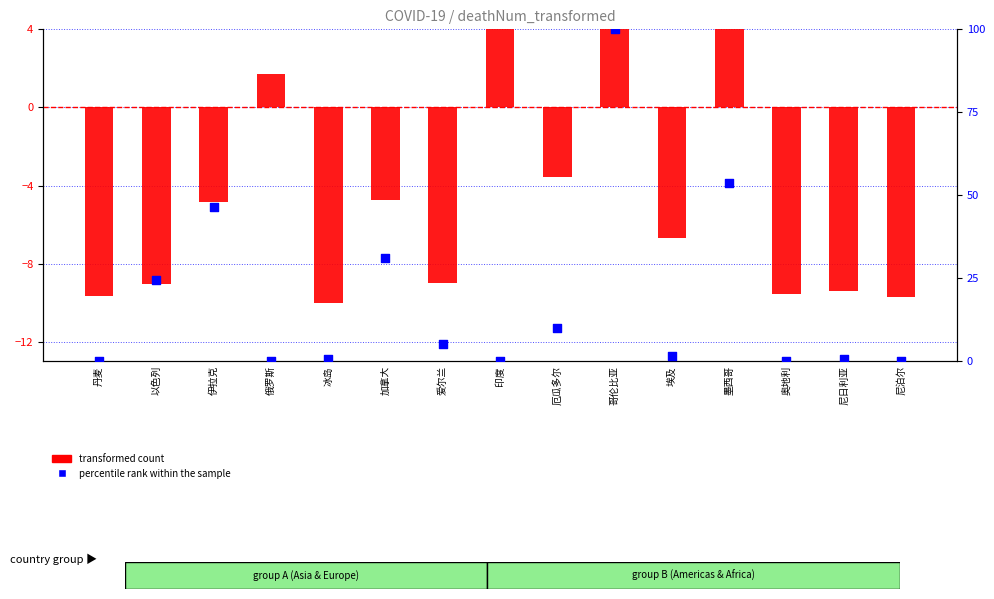

Which series contains the highest Y value?

percentile rank within the sample